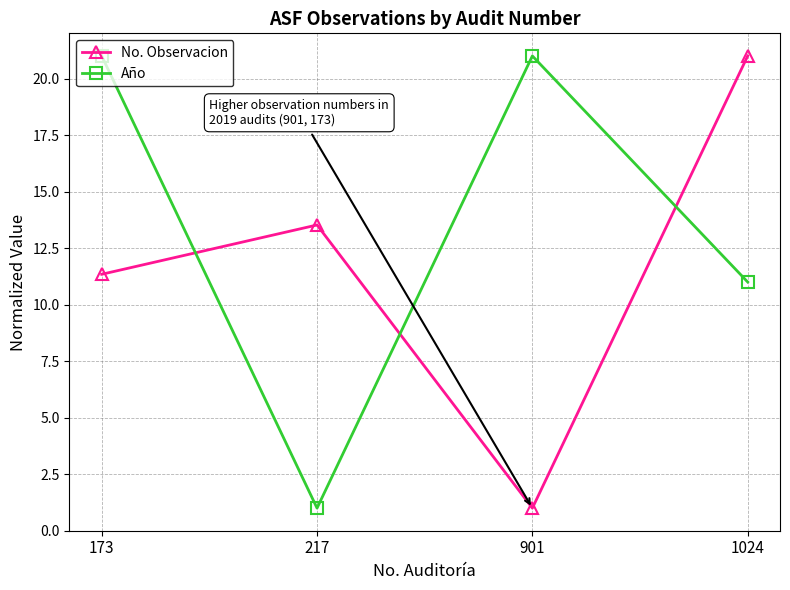

What is the minimum value shown in the chart?

1.0